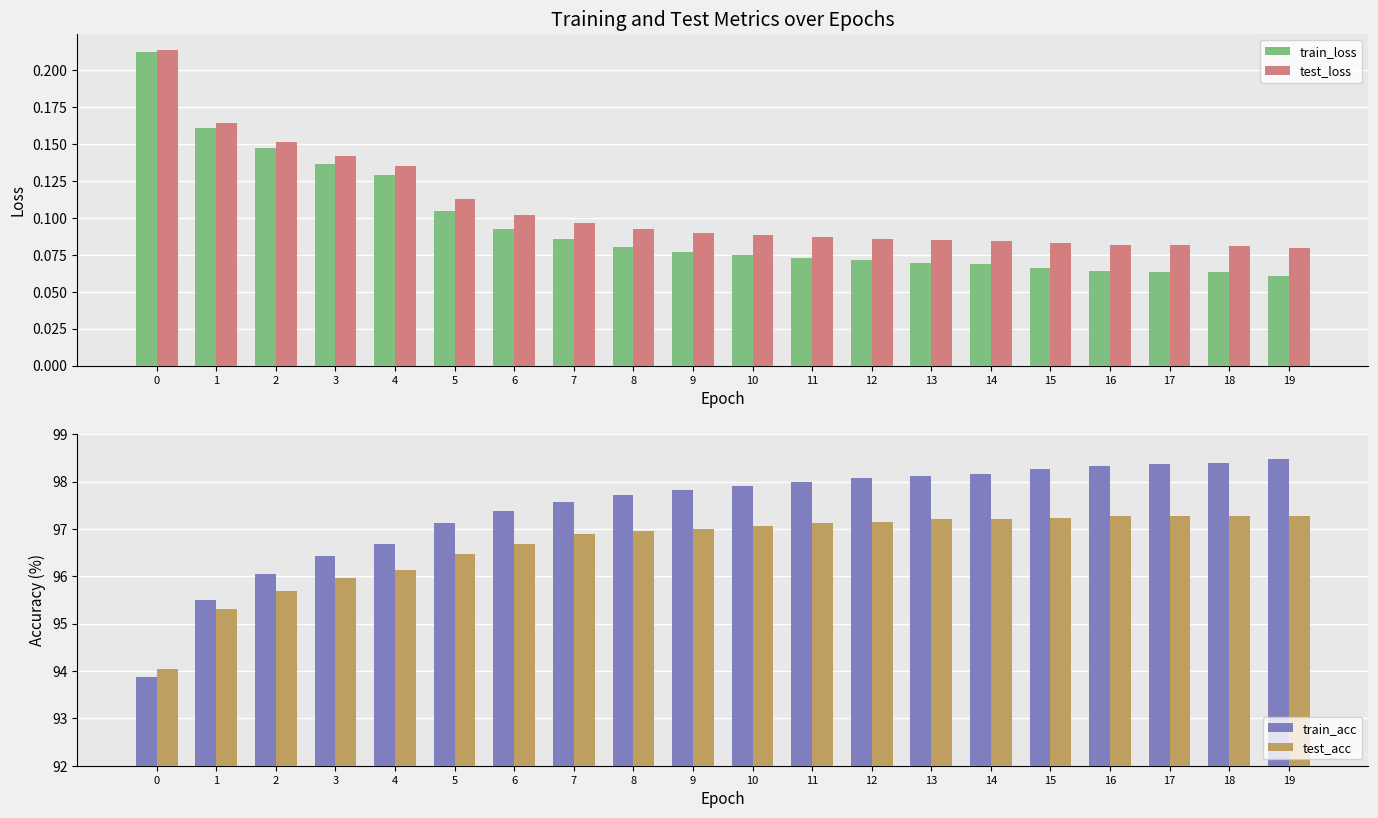

Read the test_loss value at 2.

0.2